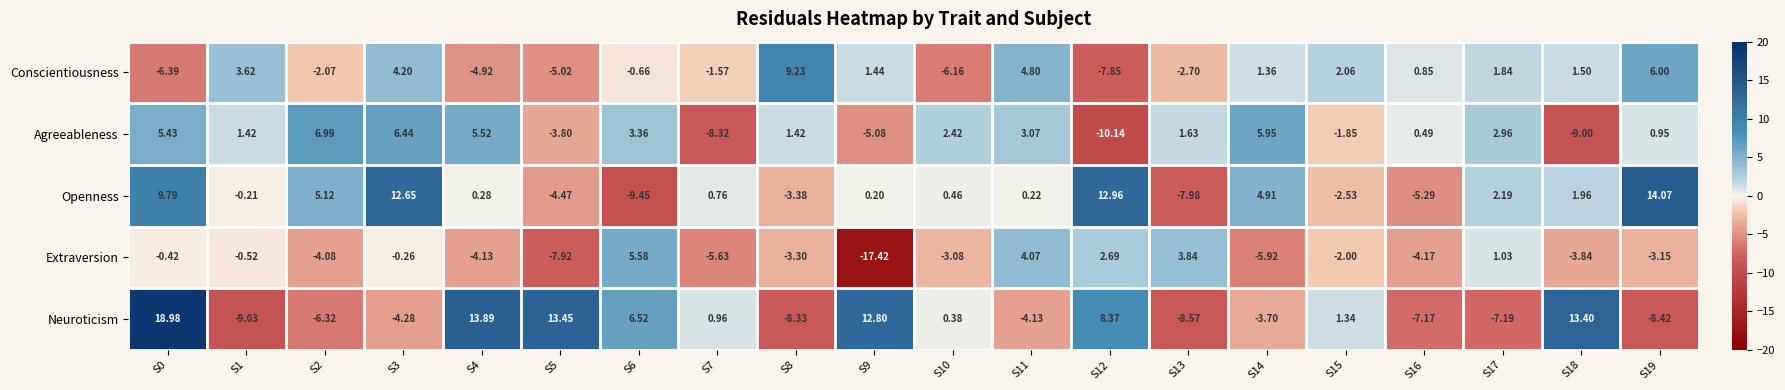

At S3, list the series in order from smallest to largest.

Neuroticism, Extraversion, Conscientiousness, Agreeableness, Openness